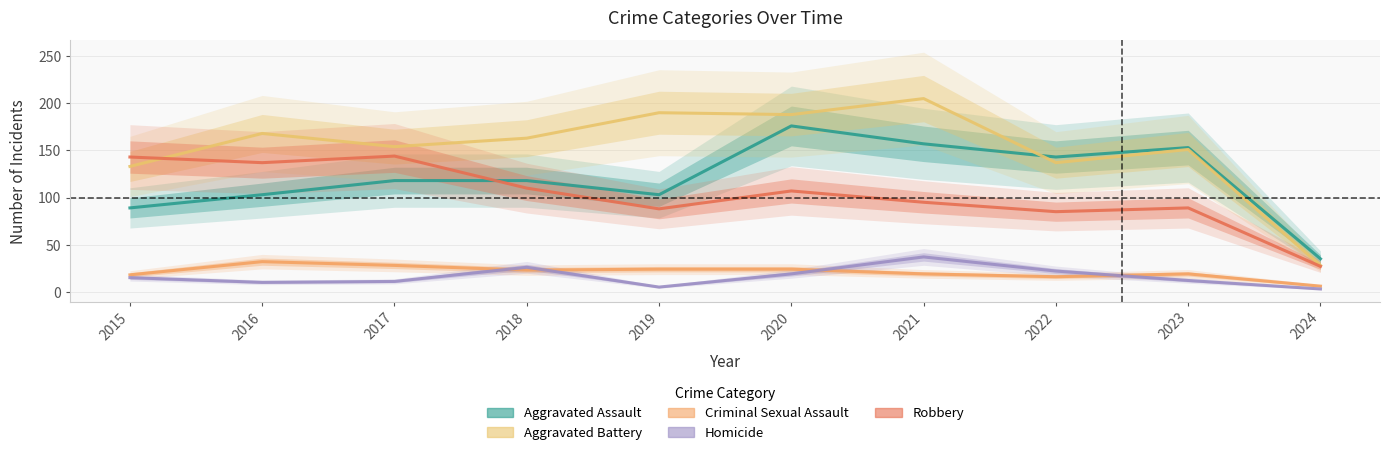

Reading right to left, list all the values displayed in this chart.

Aggravated Assault: 35	153	143	157	176	103	118	118	103	89
Aggravated Battery: 28	151	137	205	188	190	163	154	168	133
Criminal Sexual Assault: 6	19	16	19	24	24	23	28	32	18
Homicide: 3	12	22	37	19	5	26	11	10	15
Robbery: 27	89	85	95	107	88	110	144	137	143